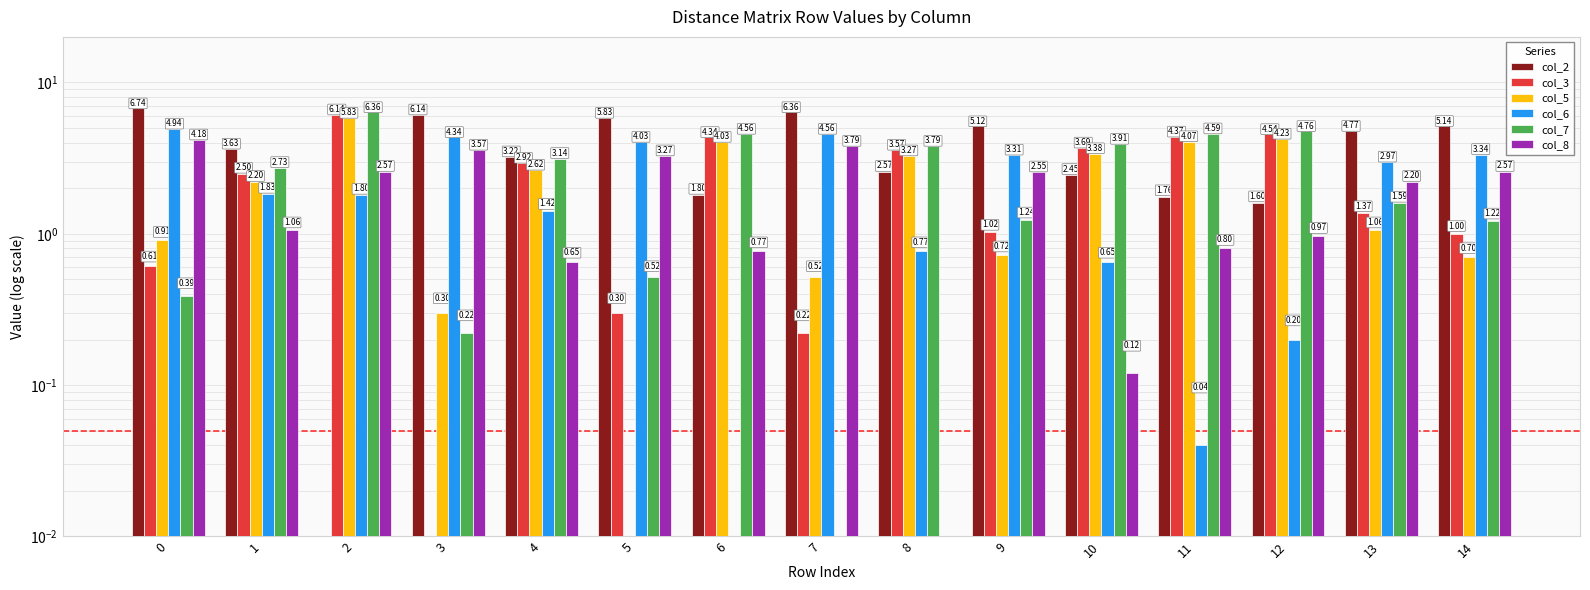

What is the total value across all series at 9?

14.0